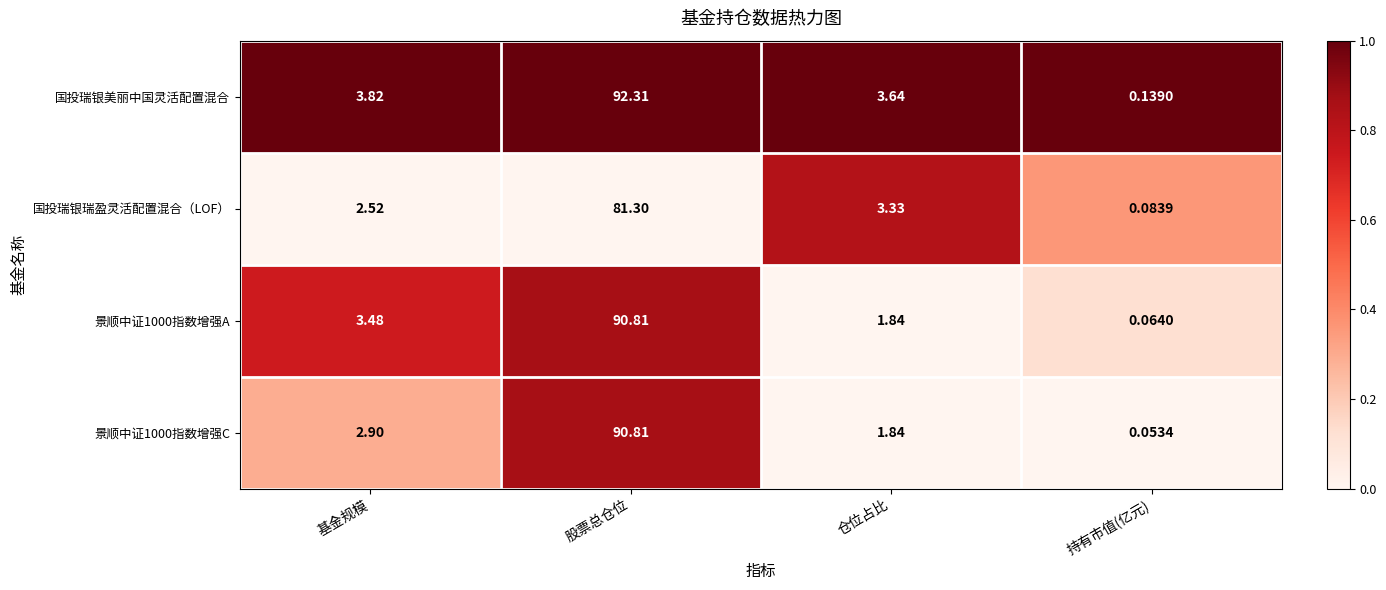

Which series has the largest range (max minus min)?

国投瑞银美丽中国灵活配置混合